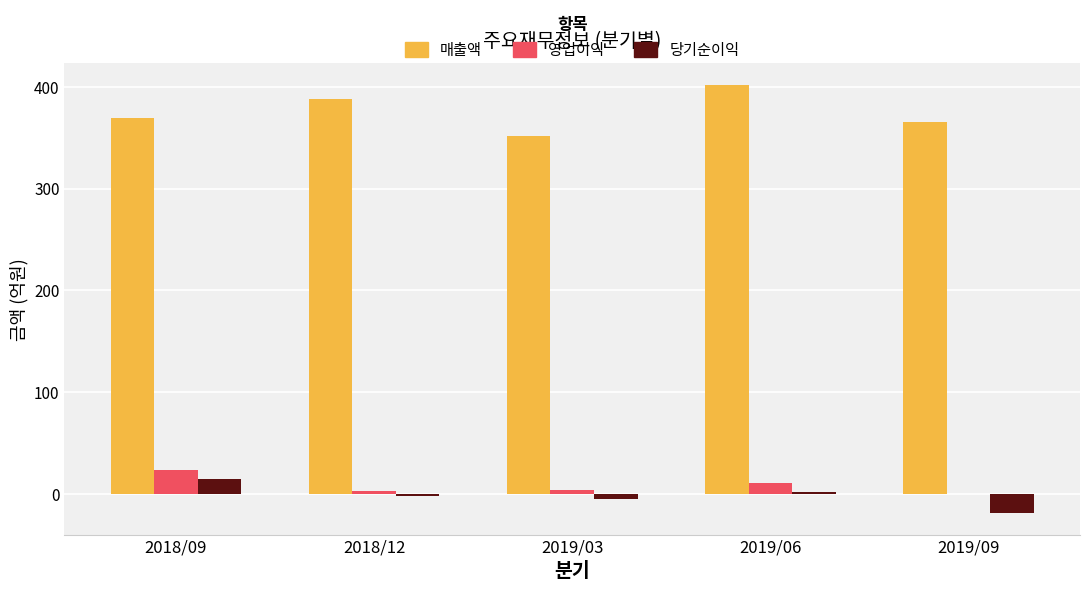

True or false: 영업이익 has a value of 3 at 2018/12.

True